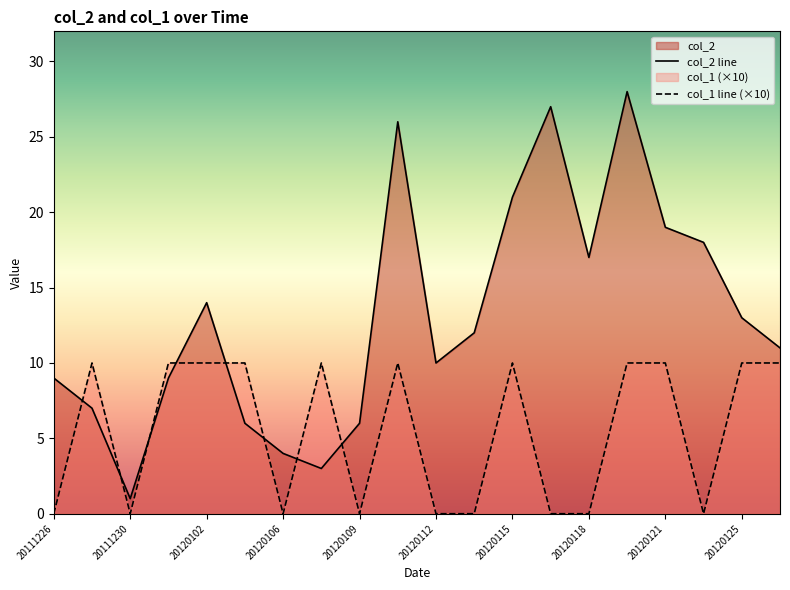

At how many categories does at least one series exceed 14?

7